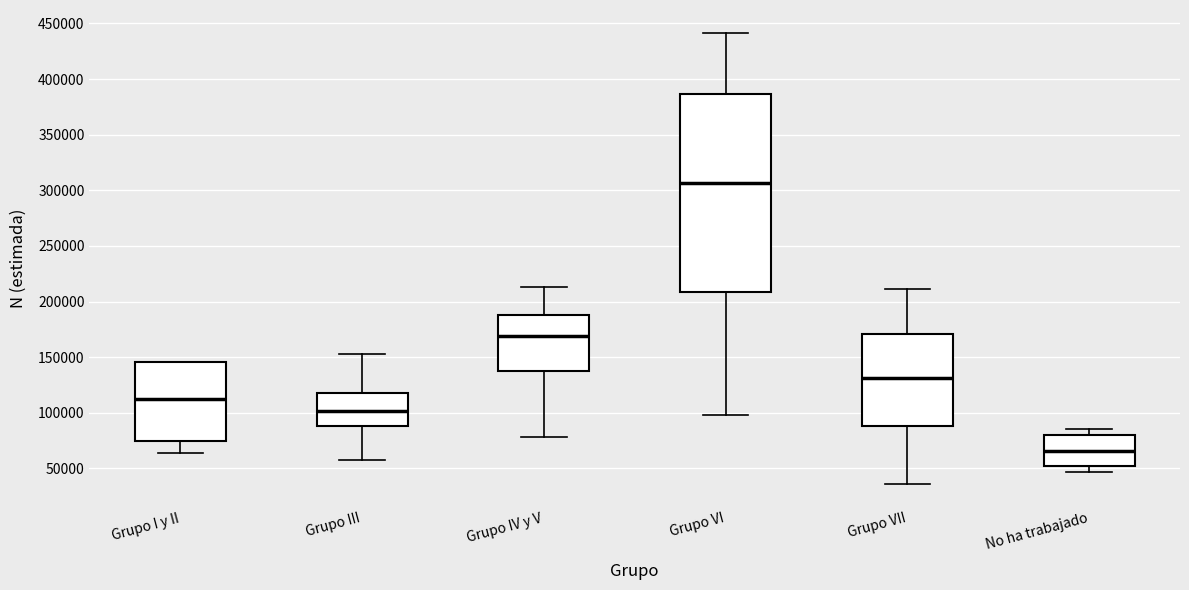

Reading left to right, read every box against the y-axis: the position of its median line, the range the box covers, and the ends of its whiskers. The values are not printed on the chart, so give them approximately, as read against the axis.

Grupo I y II: median 110000, box 75000 to 145000, whiskers 65000 to 145000
Grupo III: median 100000, box 90000 to 120000, whiskers 55000 to 155000
Grupo IV y V: median 170000, box 140000 to 190000, whiskers 80000 to 215000
Grupo VI: median 305000, box 210000 to 385000, whiskers 100000 to 440000
Grupo VII: median 130000, box 90000 to 170000, whiskers 35000 to 210000
No ha trabajado: median 65000, box 50000 to 80000, whiskers 45000 to 85000